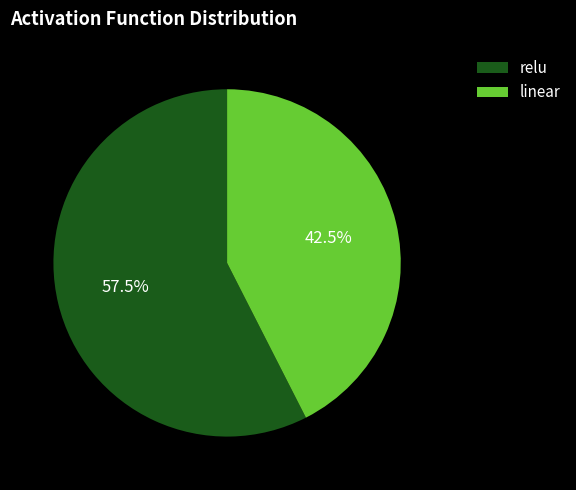

Combined, do relu and linear account for over 50%?

Yes